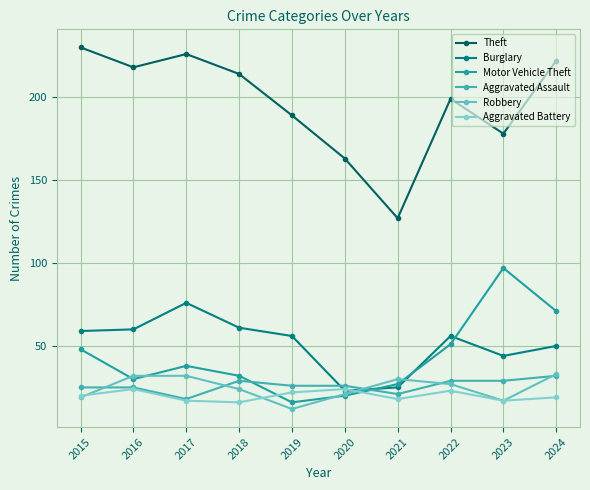

The Robbery series shows 20 at 2019. True or false?

False